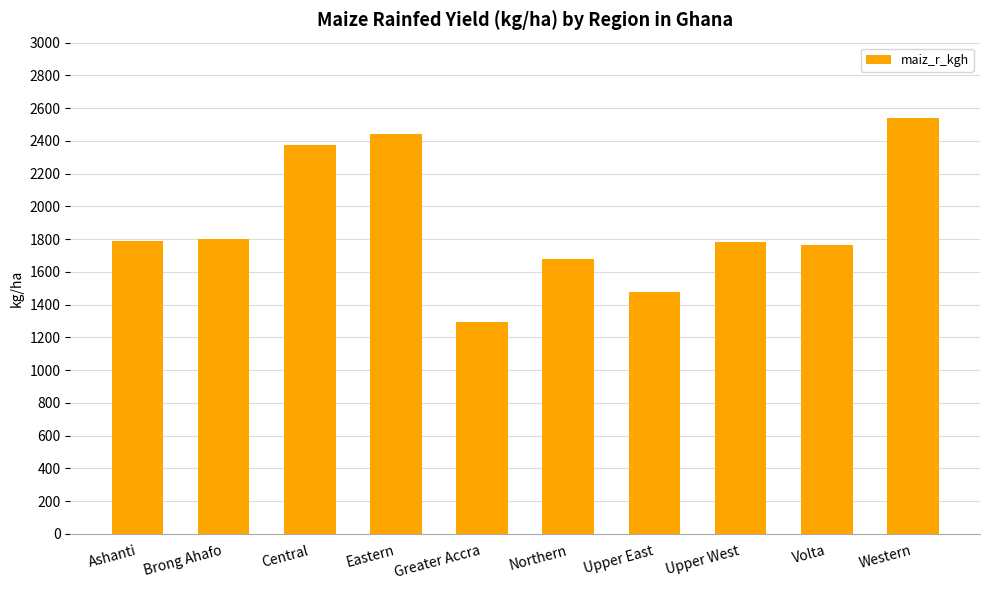

Which category has the highest value across all series?

Western